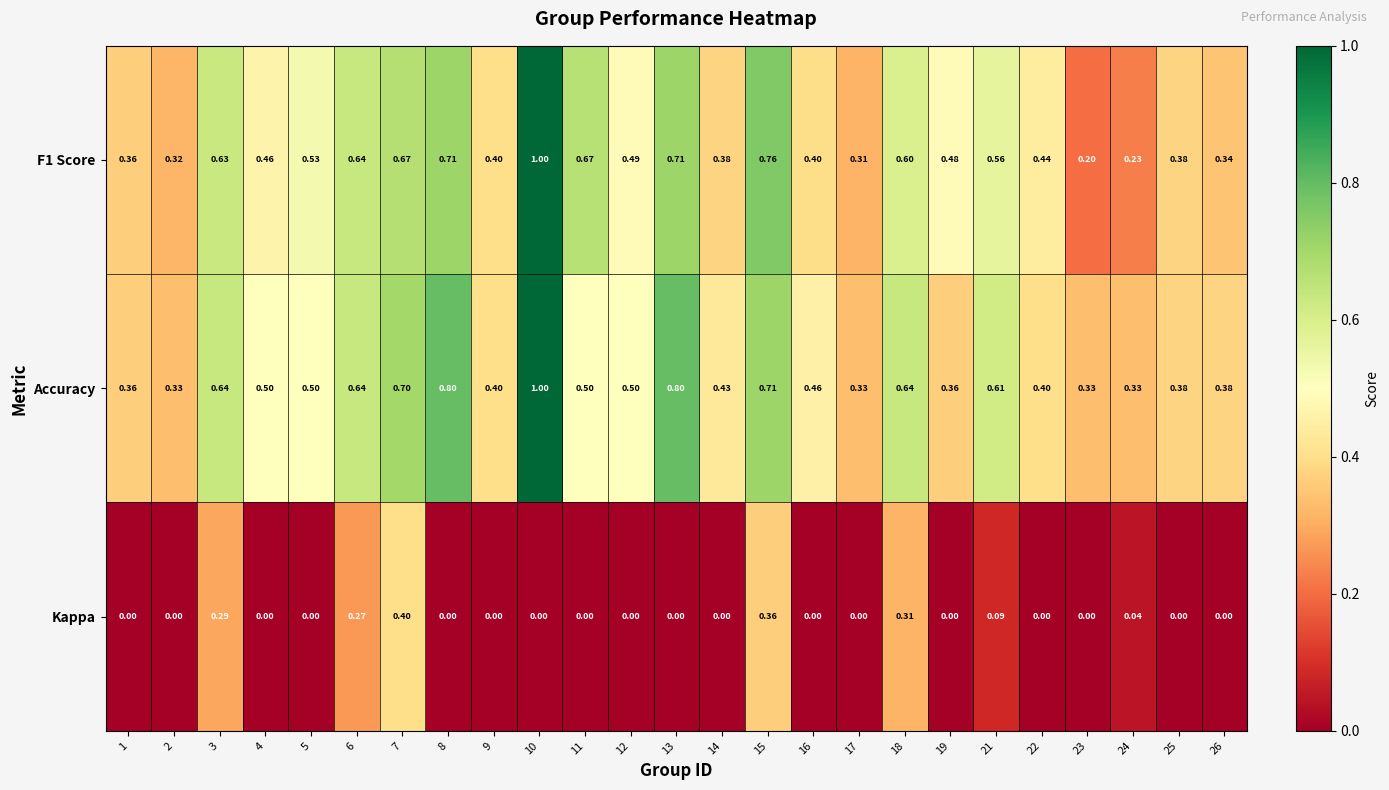

Between 13 and 14, which series saw the biggest shift?

Accuracy